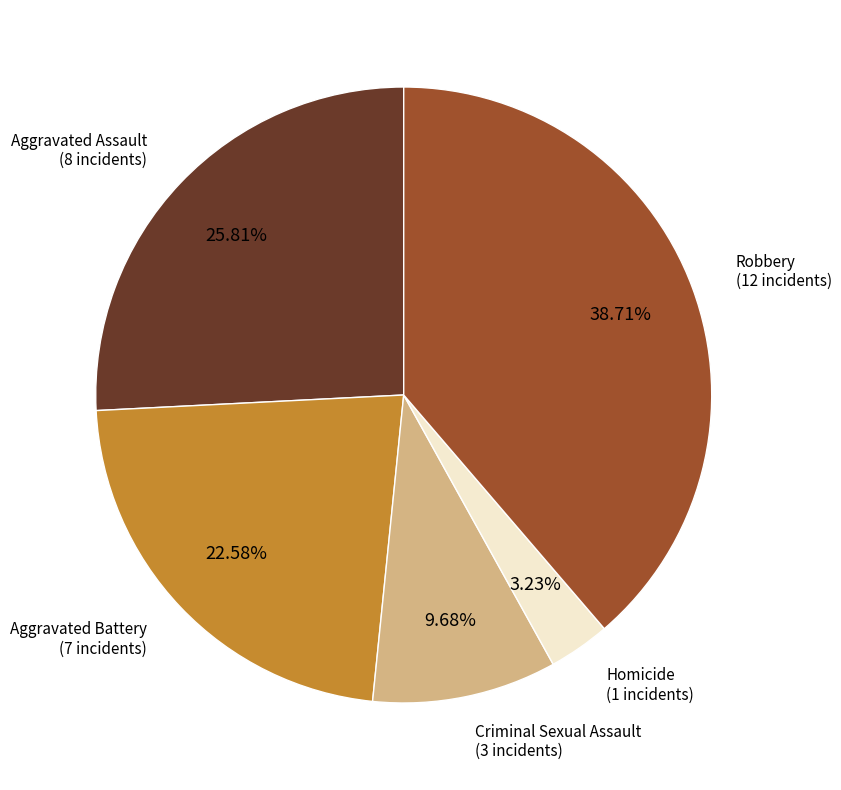

Which has a higher value, Aggravated Assault or Robbery?

Robbery